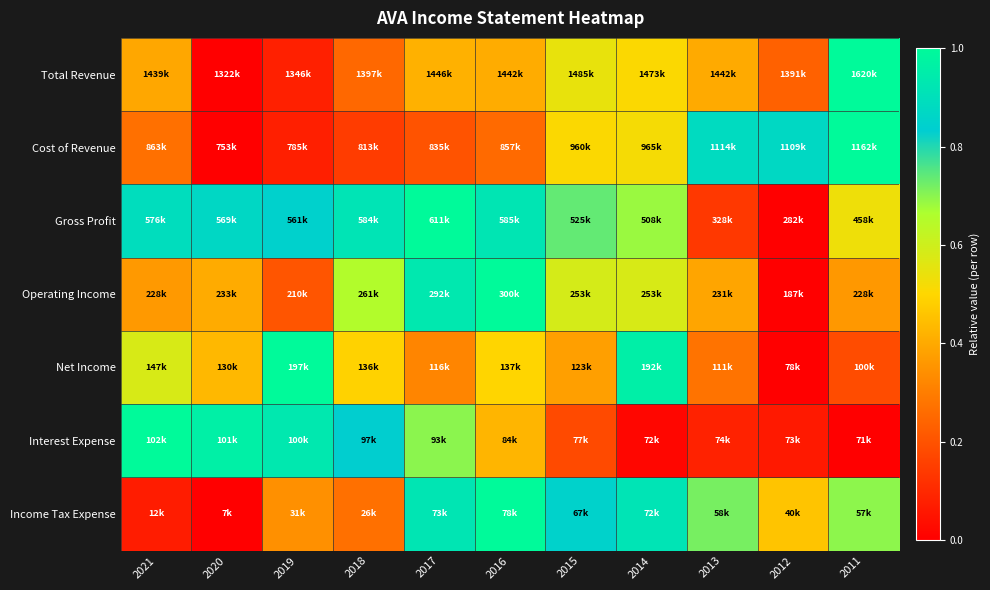

Reading left to right, list all the values displayed in this chart.

Total Revenue: 2021=0.4	2020=0.0	2019=0.1	2018=0.3	2017=0.4	2016=0.4	2015=0.5	2014=0.5	2013=0.4	2012=0.2	2011=1.0
Cost of Revenue: 2021=0.3	2020=0.0	2019=0.1	2018=0.1	2017=0.2	2016=0.3	2015=0.5	2014=0.5	2013=0.9	2012=0.9	2011=1.0
Gross Profit: 2021=0.9	2020=0.9	2019=0.8	2018=0.9	2017=1.0	2016=0.9	2015=0.7	2014=0.7	2013=0.1	2012=0.0	2011=0.5
Operating Income: 2021=0.4	2020=0.4	2019=0.2	2018=0.7	2017=0.9	2016=1.0	2015=0.6	2014=0.6	2013=0.4	2012=0.0	2011=0.4
Net Income: 2021=0.6	2020=0.4	2019=1.0	2018=0.5	2017=0.3	2016=0.5	2015=0.4	2014=1.0	2013=0.3	2012=0.0	2011=0.2
Interest Expense: 2021=1.0	2020=1.0	2019=0.9	2018=0.8	2017=0.7	2016=0.4	2015=0.2	2014=0.0	2013=0.1	2012=0.1	2011=0.0
Income Tax Expense: 2021=0.1	2020=0.0	2019=0.3	2018=0.3	2017=0.9	2016=1.0	2015=0.8	2014=0.9	2013=0.7	2012=0.5	2011=0.7